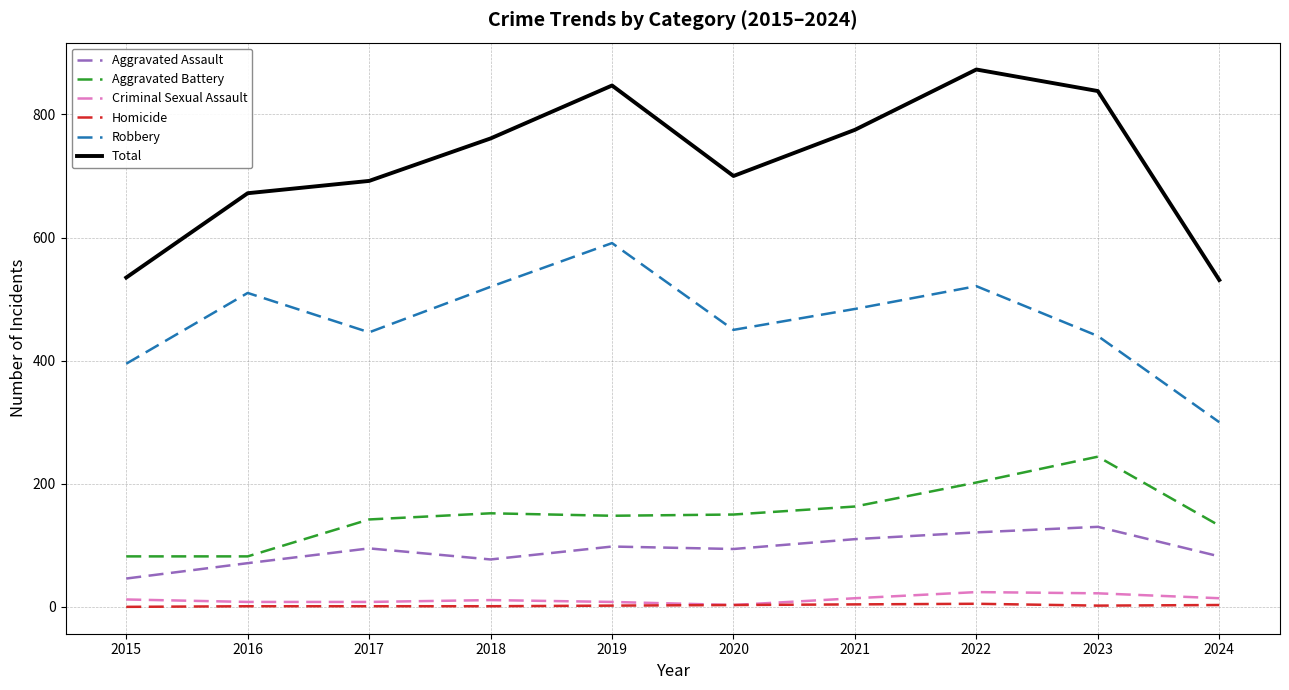

At which category is the sum across all series the highest?

2022